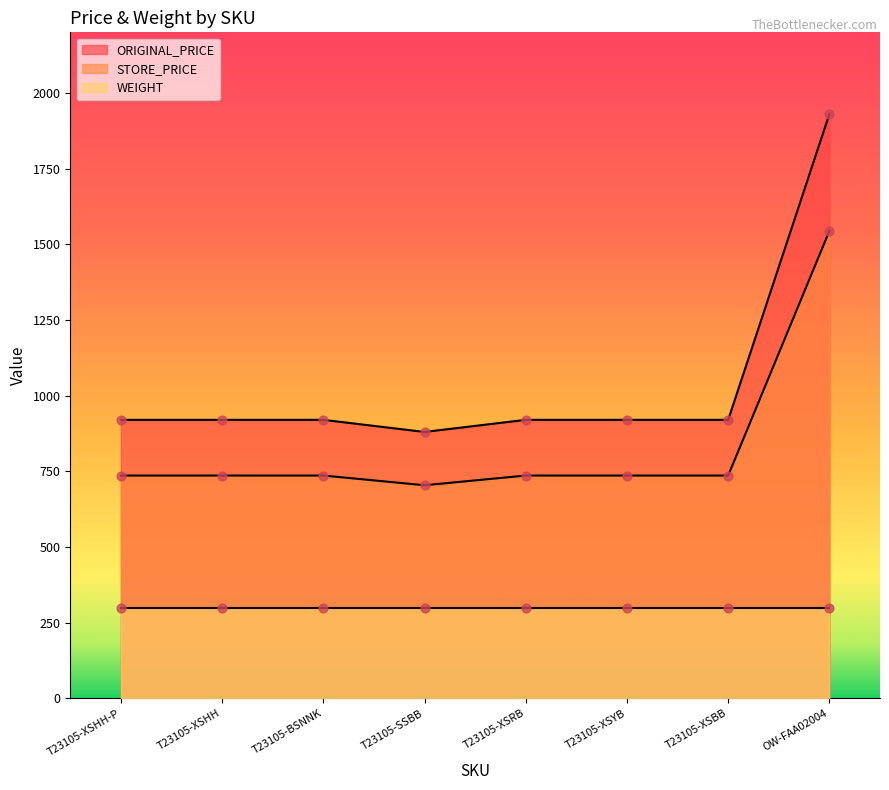

At how many categories does at least one series exceed 1678?

1